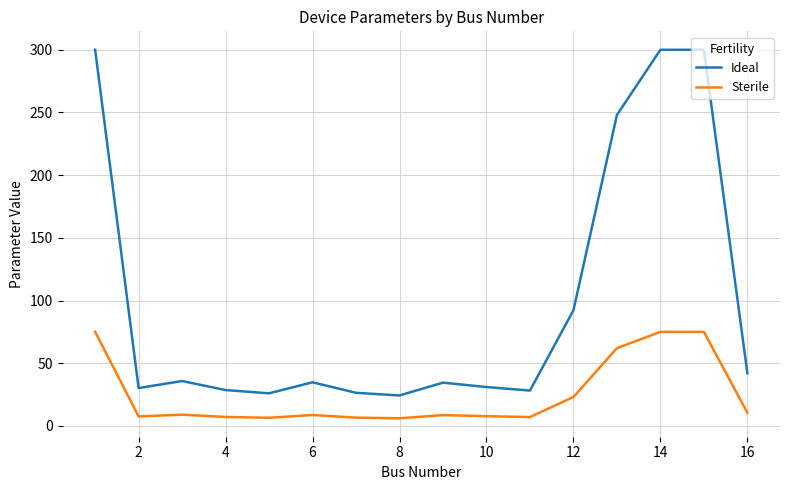

True or false: Ideal and Sterile intersect in this chart.

False